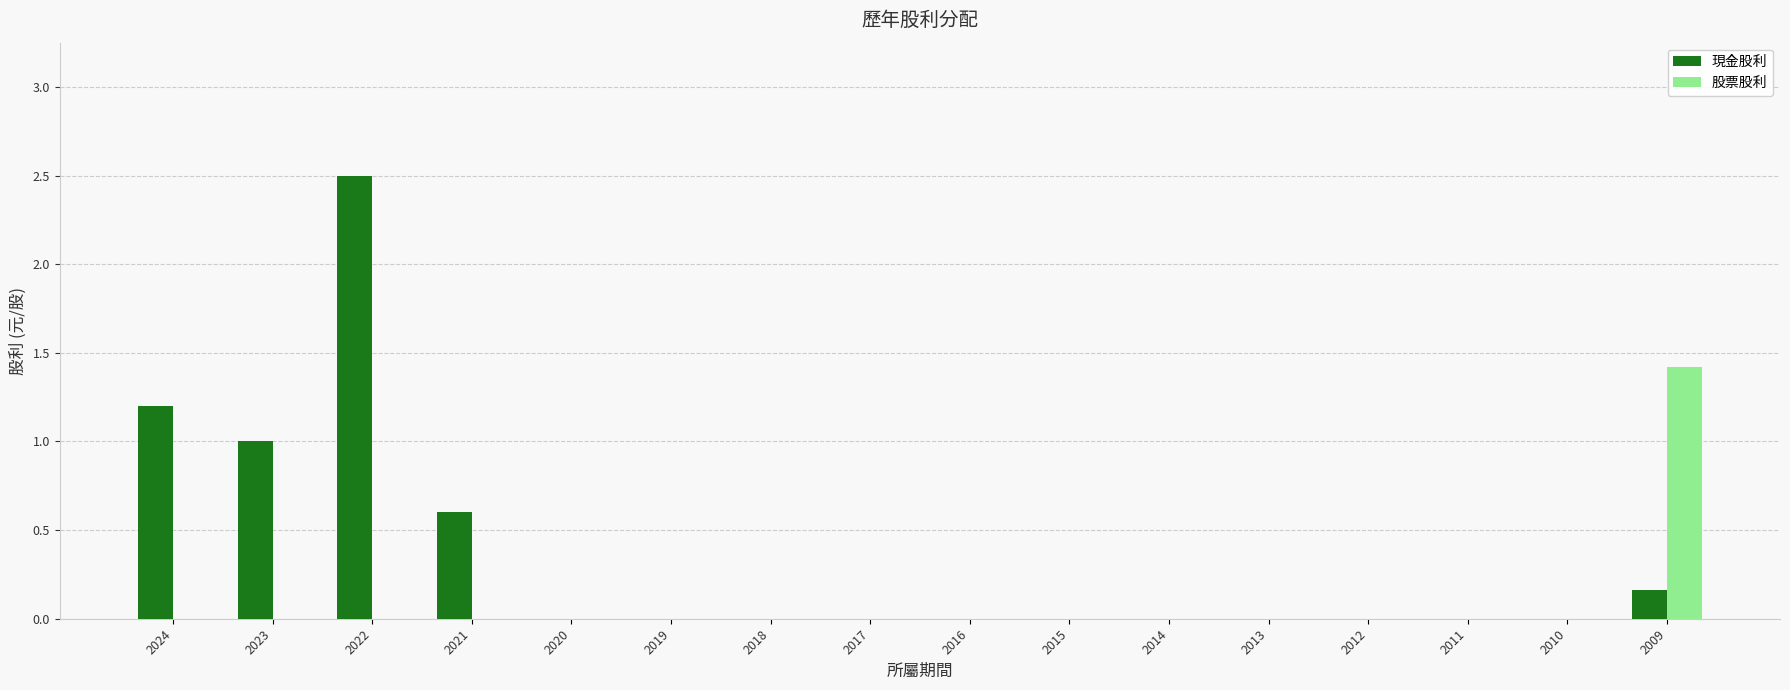

Which series changed the most between 2023 and 2016?

現金股利